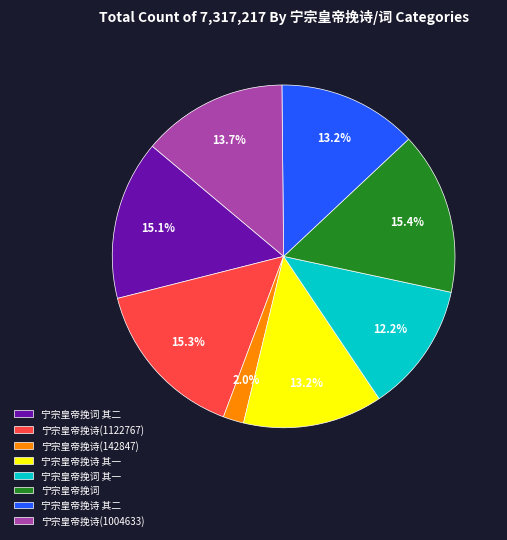

How much of the chart is everything except 宁宗皇帝挽诗 其一?

86.8%